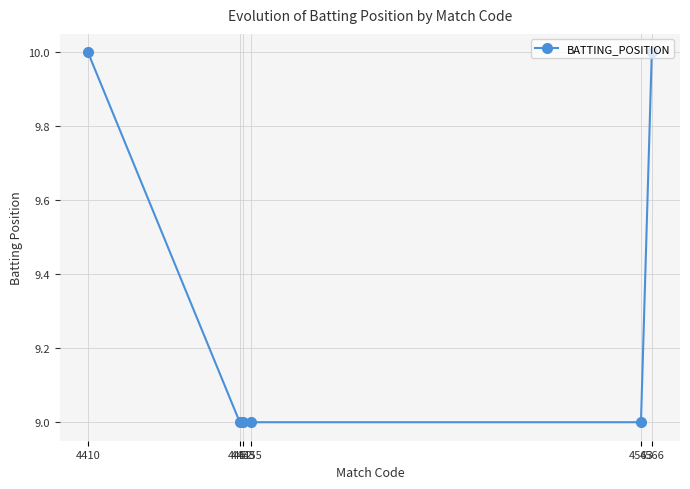

What is the smallest value displayed?

9